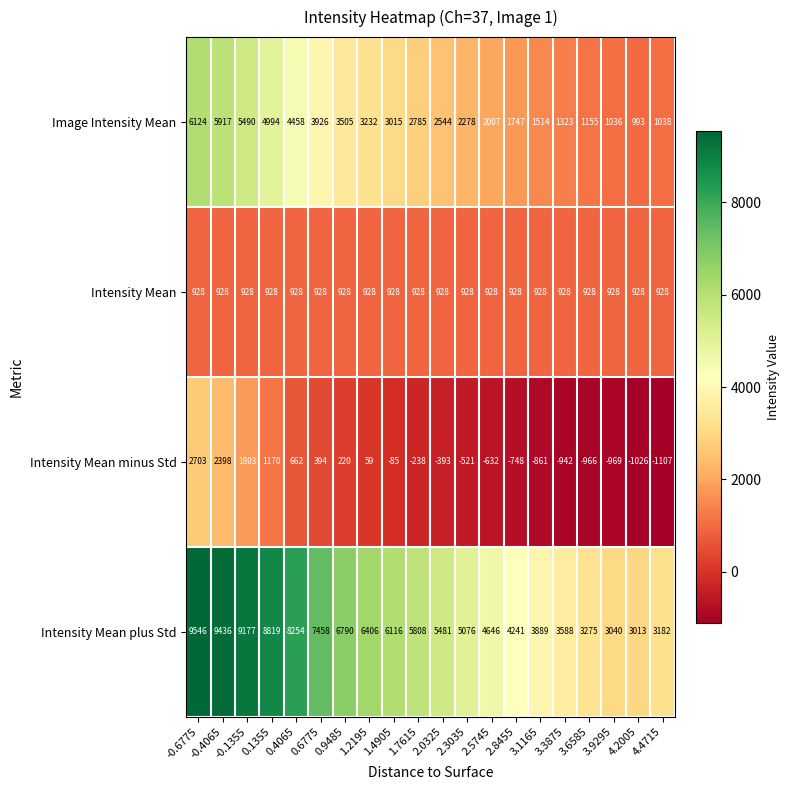

Rank the series at -0.1355 from lowest to highest value.

Intensity Mean, Intensity Mean minus Std, Image Intensity Mean, Intensity Mean plus Std